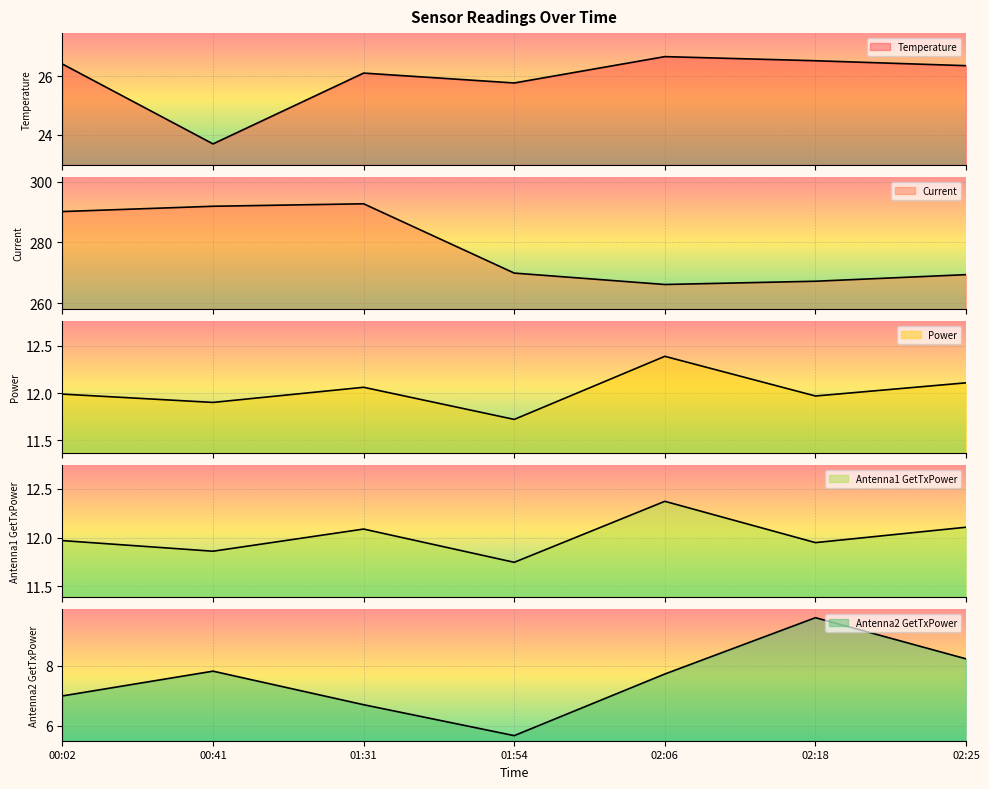

What is the label of the 6th point from the left?

02:18